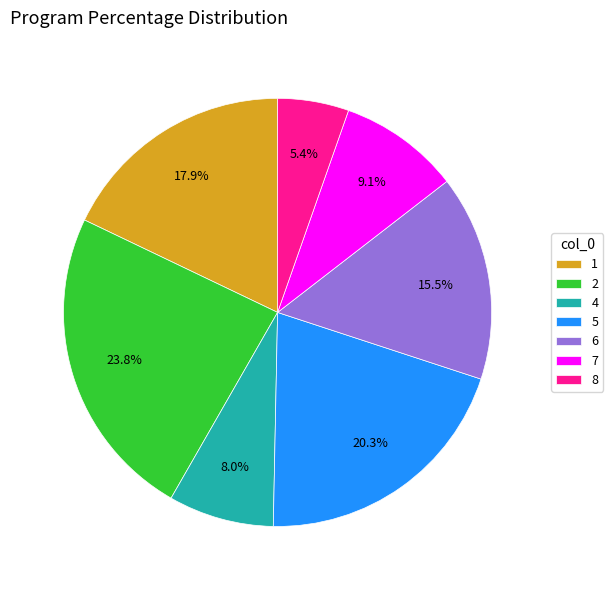

How many segments does this pie chart have?

7